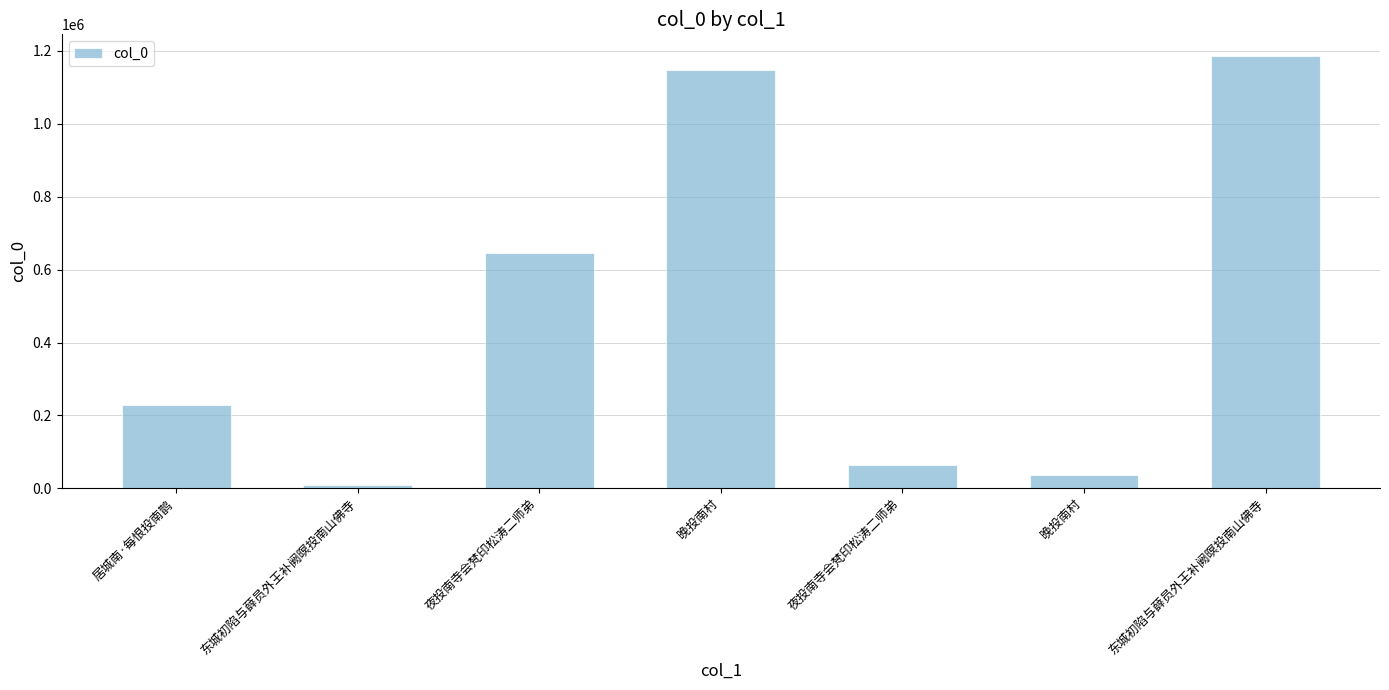

What is the change in value from 晚投南村 to 东城初陷与薛员外王补阙暝投南山佛寺?

+1150510